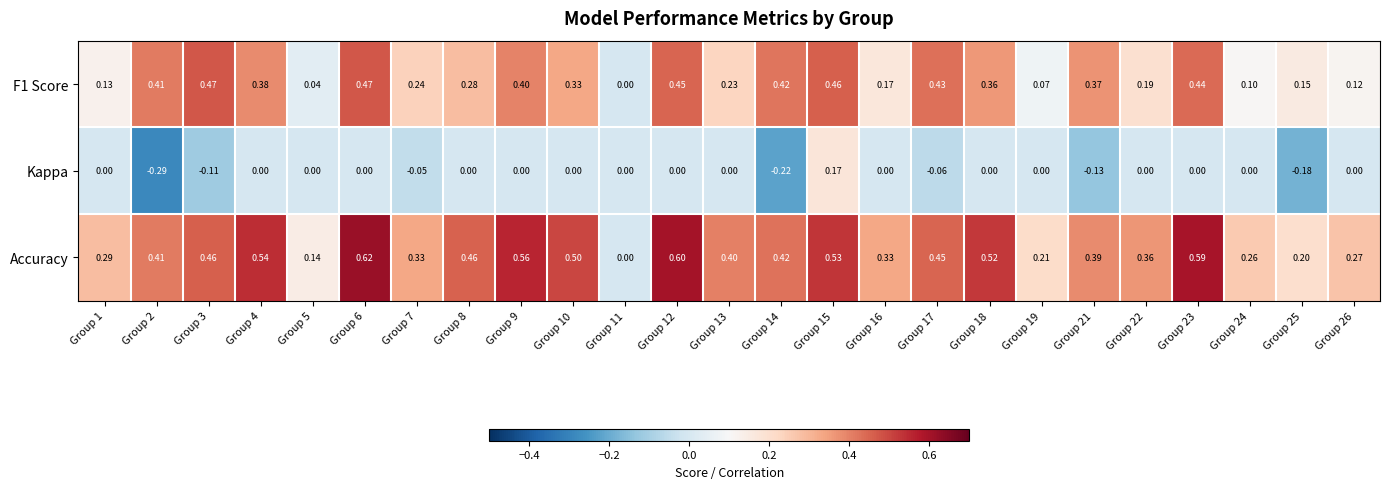

Which series has the widest spread of values?

Accuracy